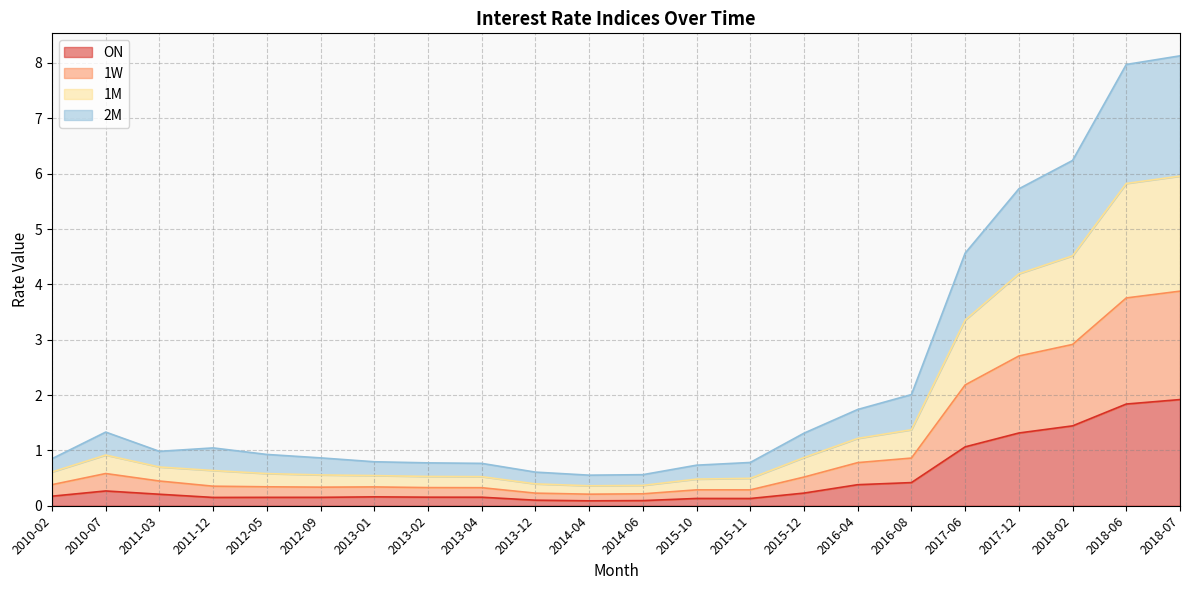

The value of ON at 2018-06 is 2.5. True or false?

False